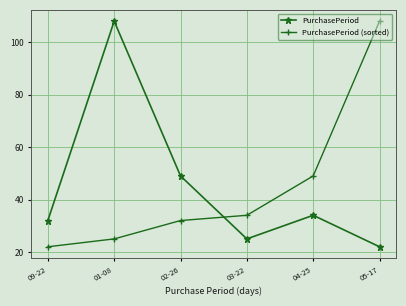

What is the spread (max minus min) of values at 04-25?

15